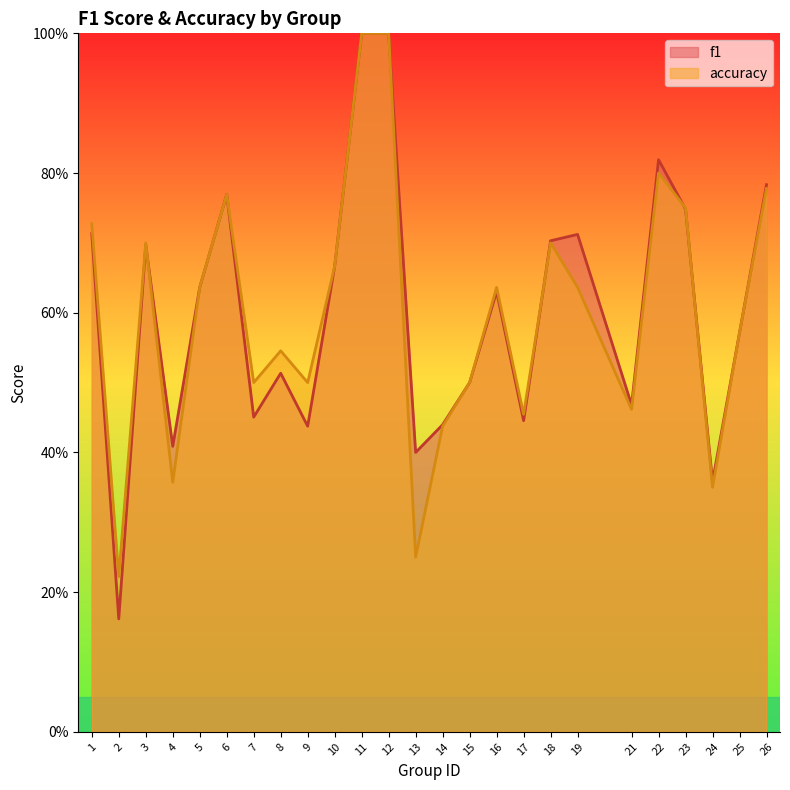

Which series changed the most between 17 and 19?

f1